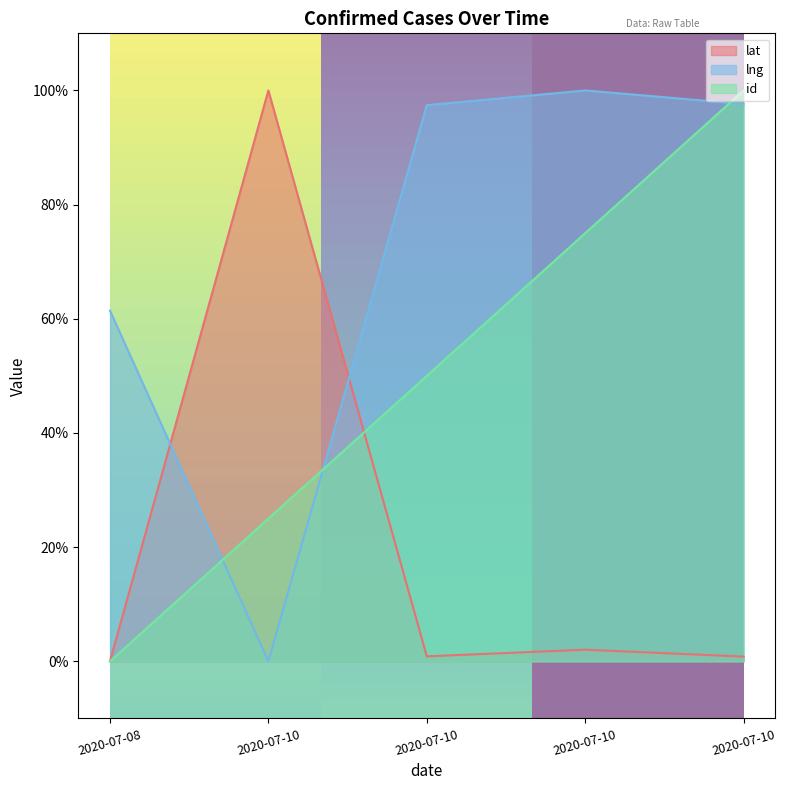

How many data points does each series have?

5